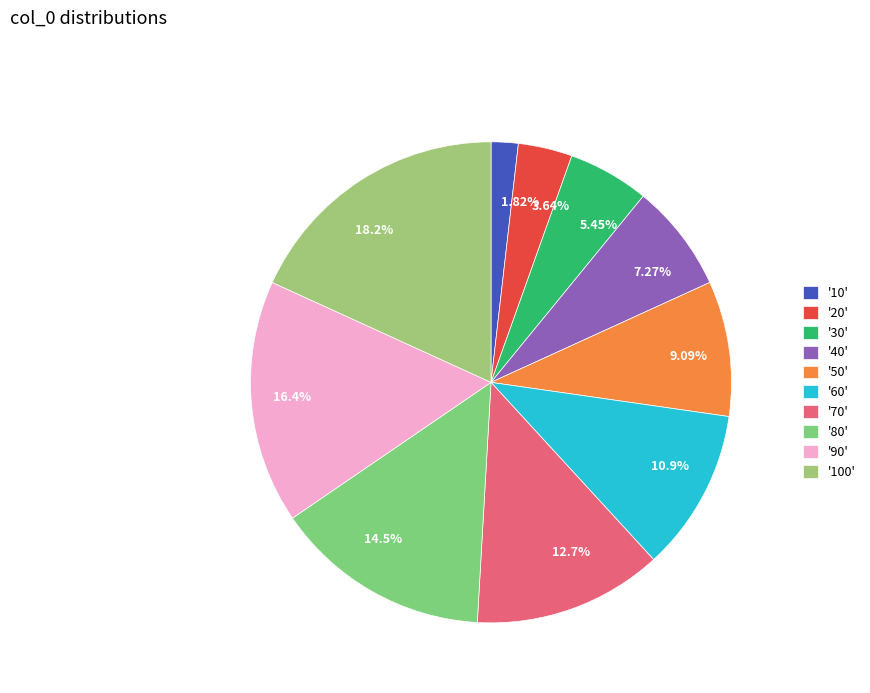

Which category has the biggest portion of the pie?

100